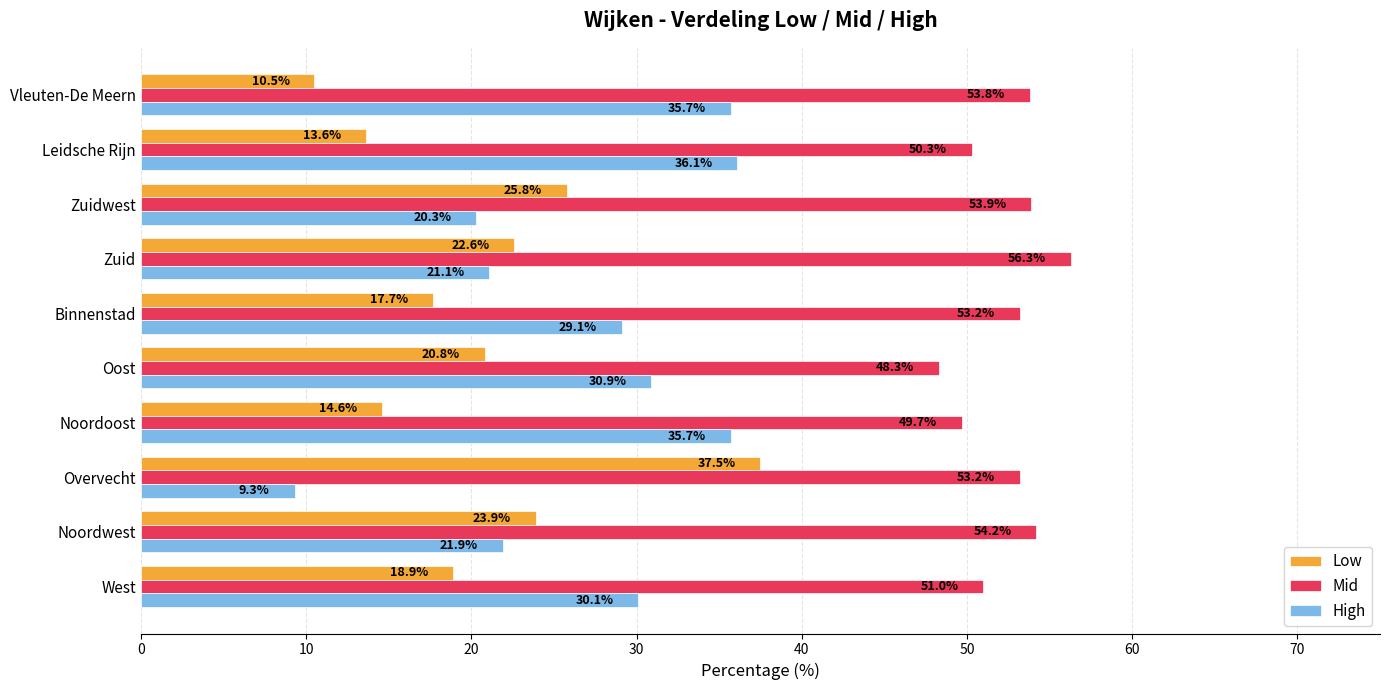

The value of High at Noordwest is 14.5. True or false?

False